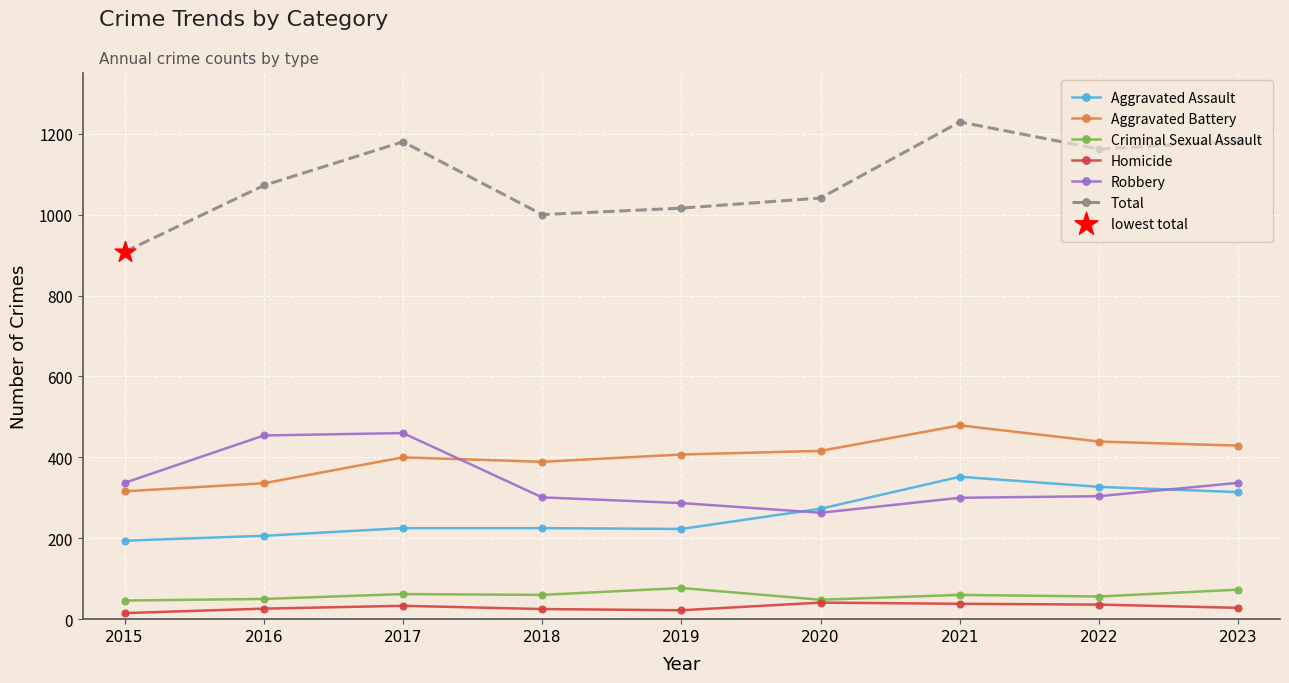

What is the total value across all series at 2019?

2032